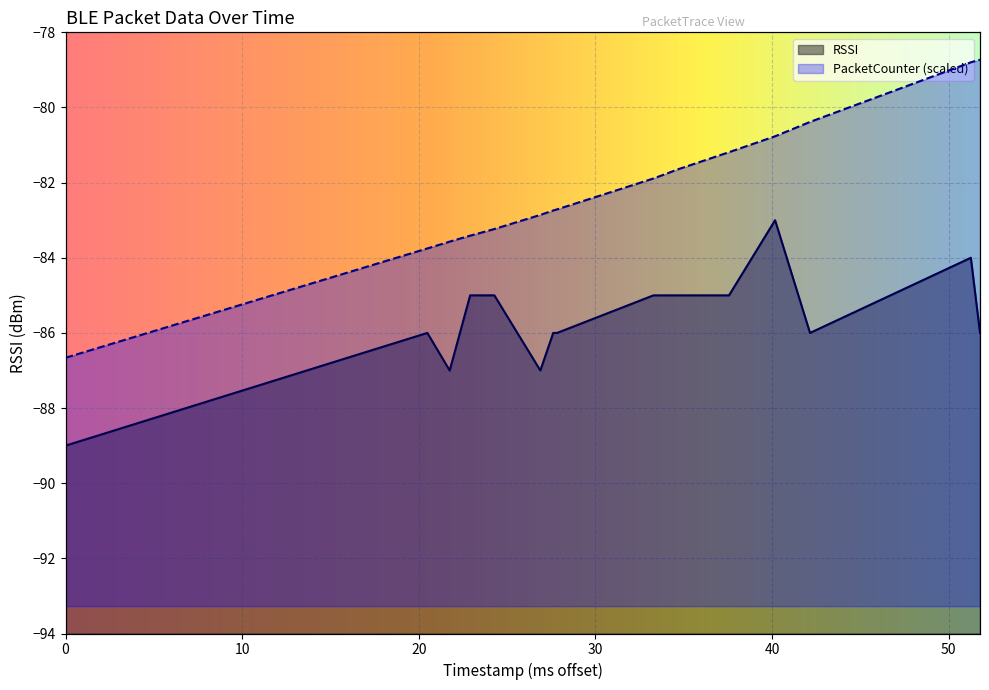

Which series ends up on top after the final intersection of RSSI and PacketCounter?

PacketCounter